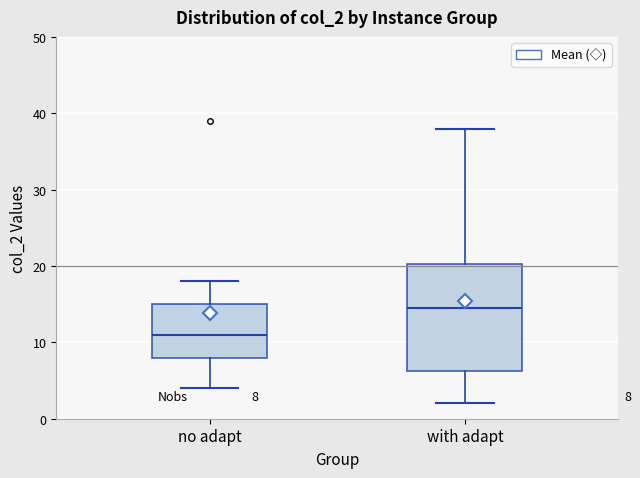

Comparing the boxes themselves (not the whiskers), which one is the tallest?

with adapt